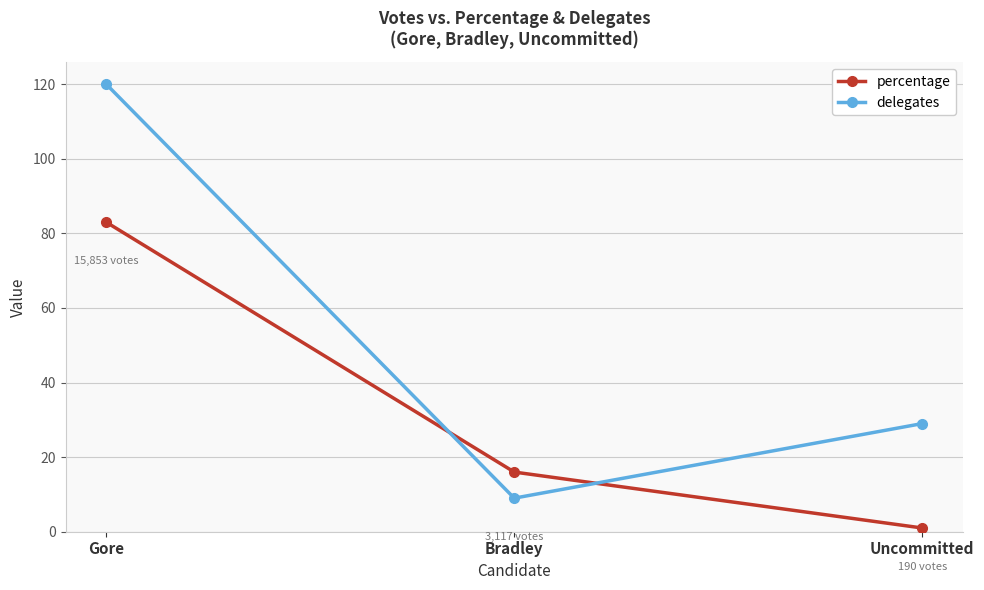

What value does the delegates series have at Gore, to the nearest 10?

120